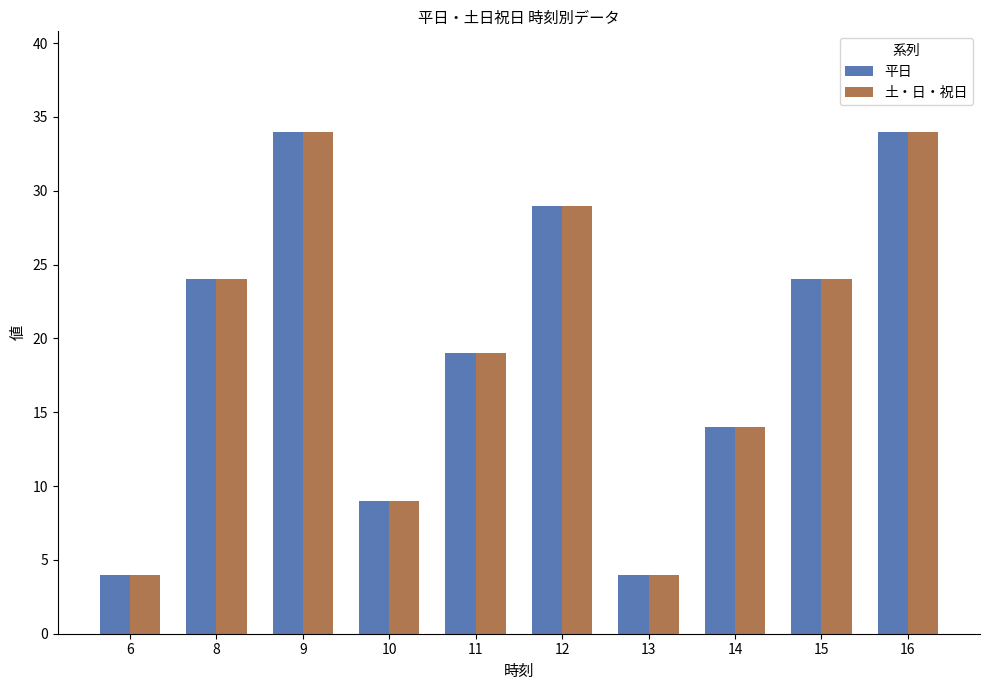

Is the value of 土・日・祝日 at 9 greater than the value of 平日 at 11?

Yes